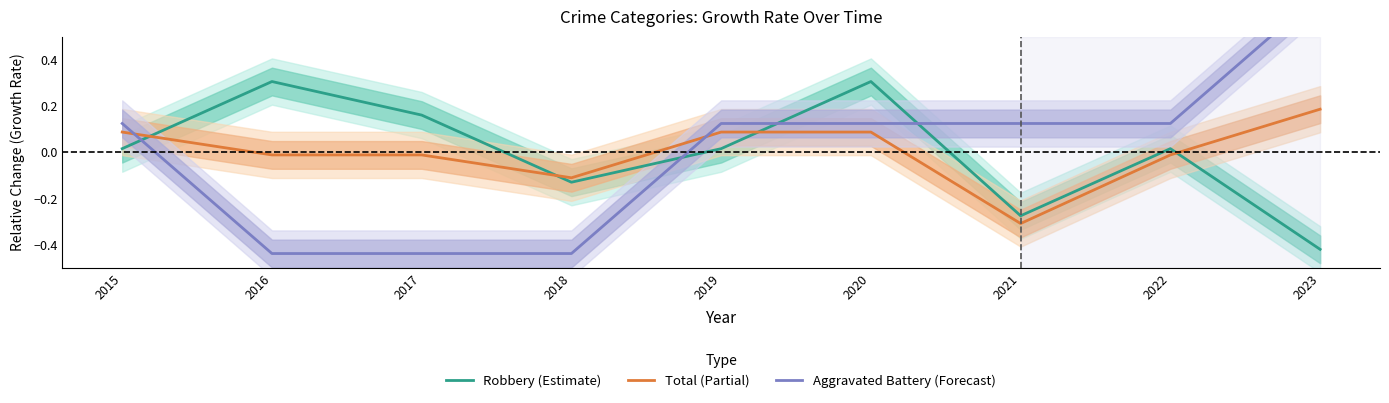

The Total (Partial) series shows 0.2 at 2020. True or false?

False